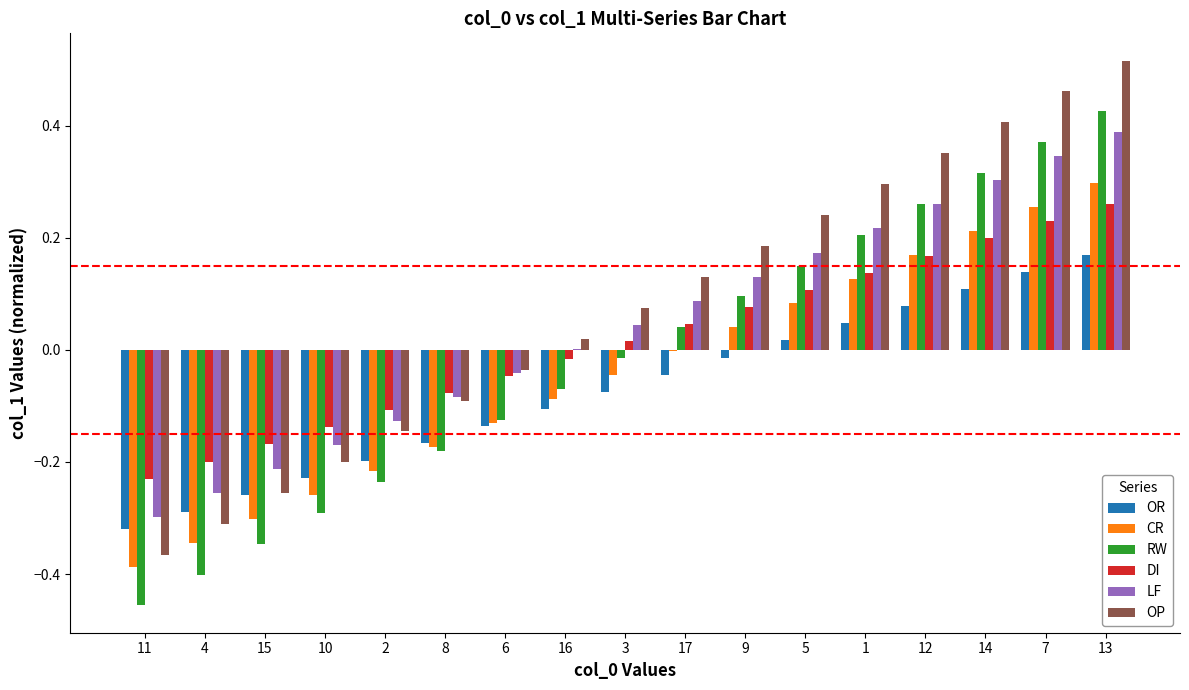

What is the sum of all OP values?

1.3